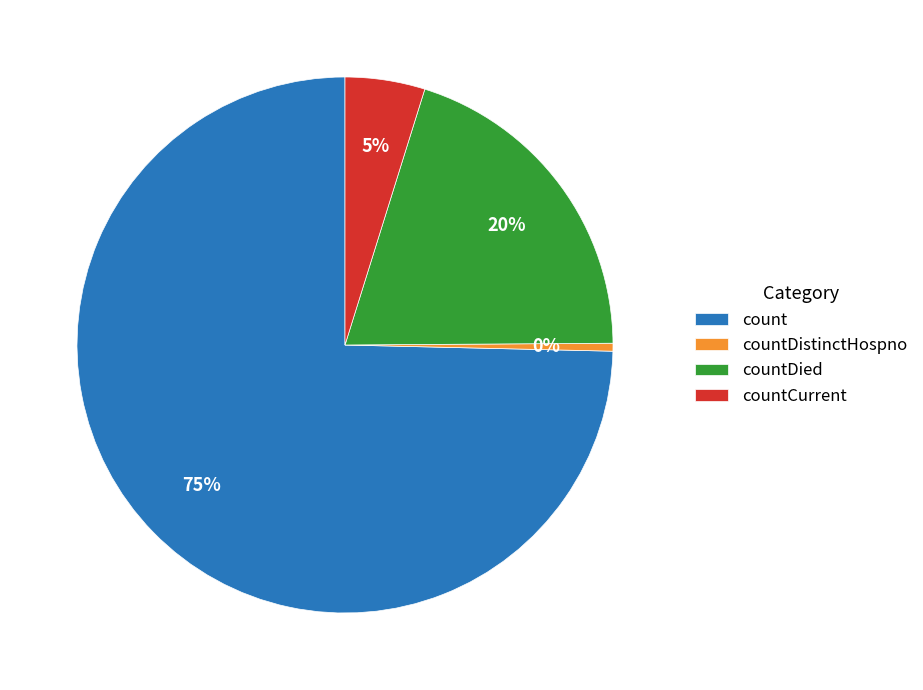

The countDied slice represents 20% of the pie. True or false?

True